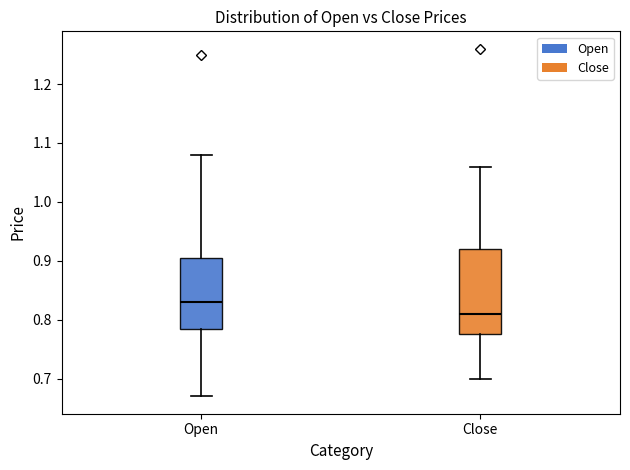

Where does the upper whisker of the box for Close end on the y-axis? The values are not printed on the chart, so give them approximately, as read against the axis.

1.06